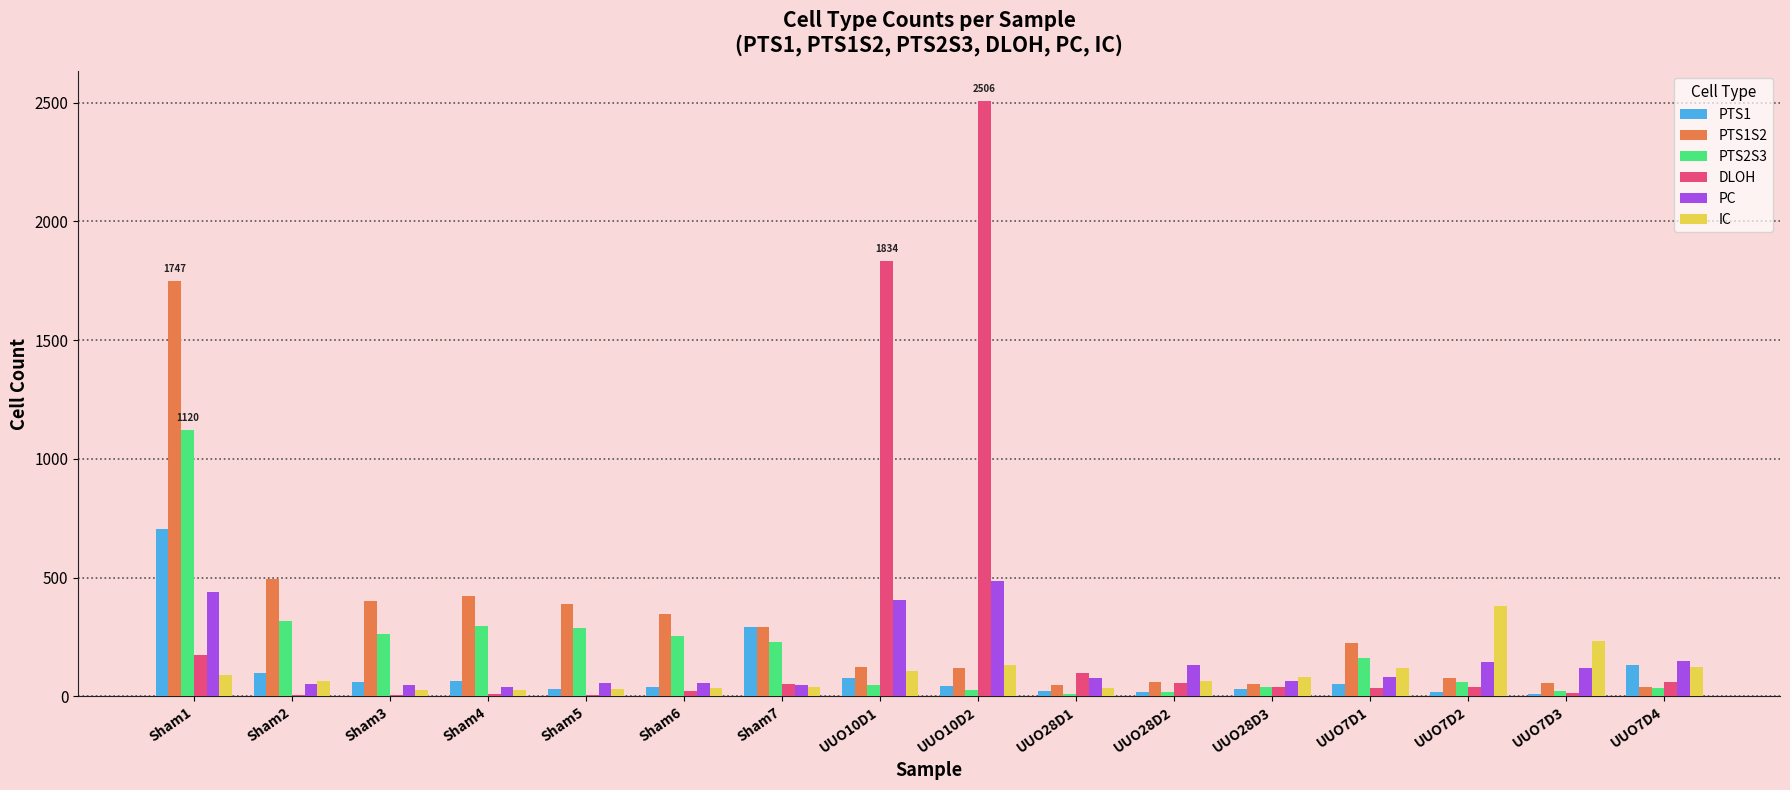

At which category does the chart reach its peak across all series?

UUO10D2